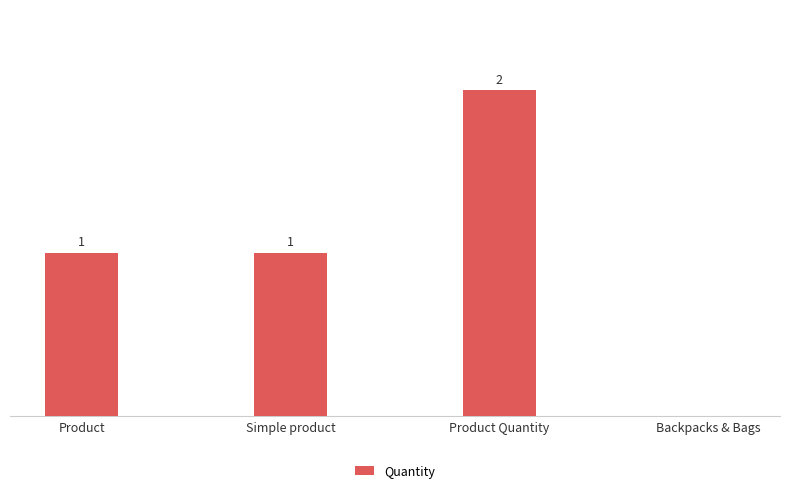

Does the chart contain stacked bars?

No